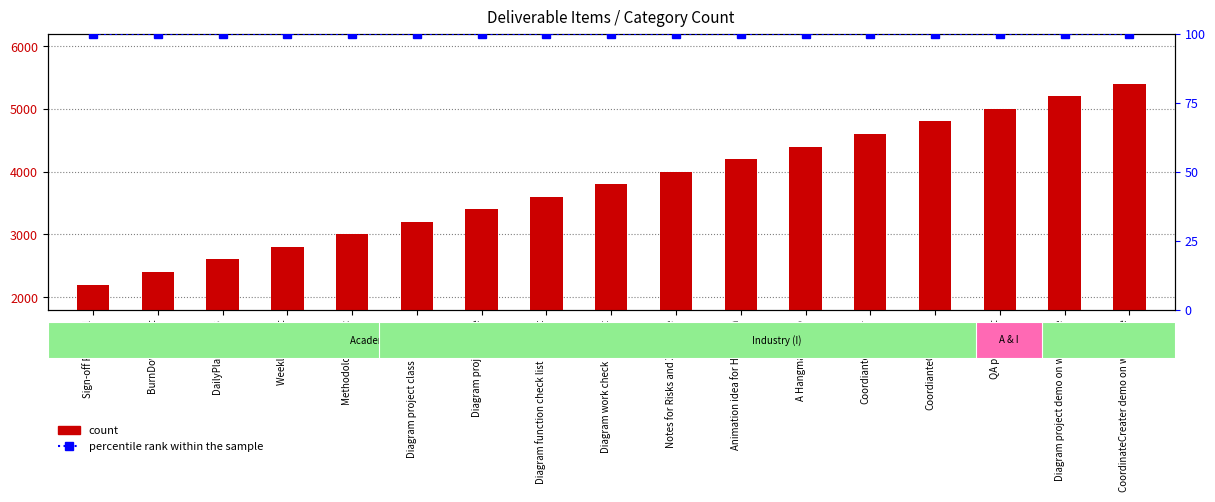

At Sign-off Proposal, list the series in order from largest to smallest.

count, percentile rank within the sample